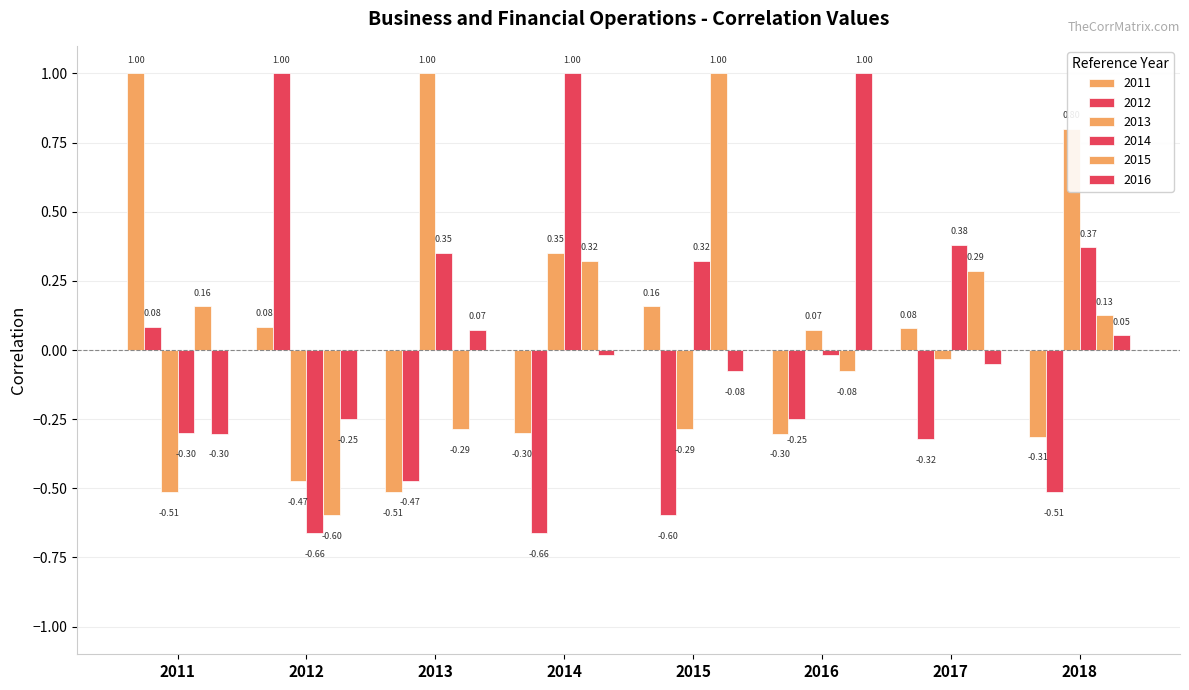

How many positive values does the 2012 series have?

2